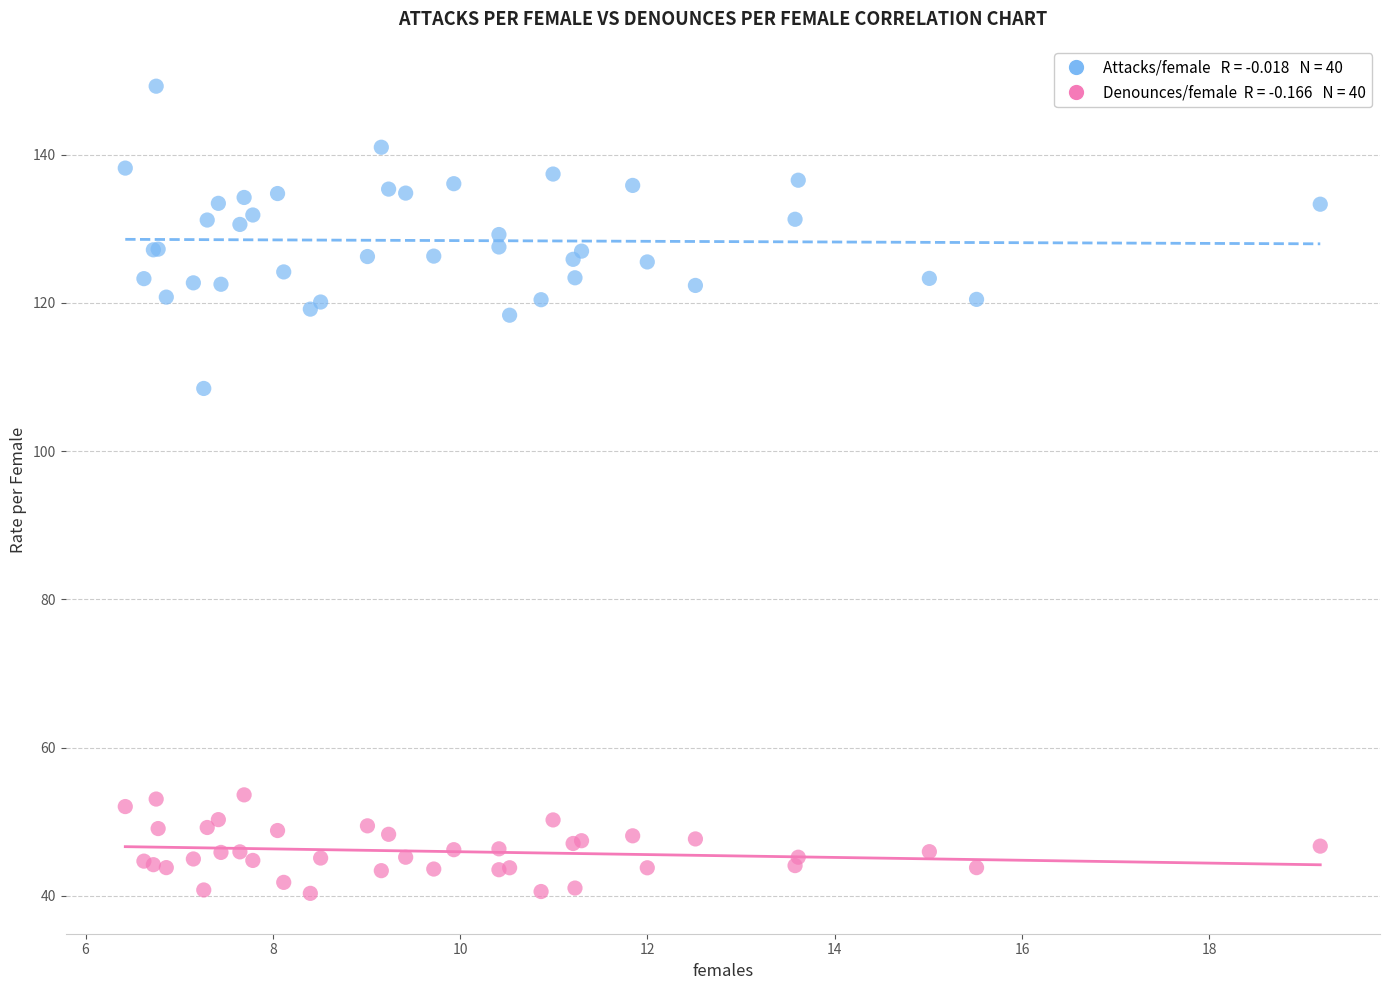

Across all series, what Y value is closest to 94?

108.5